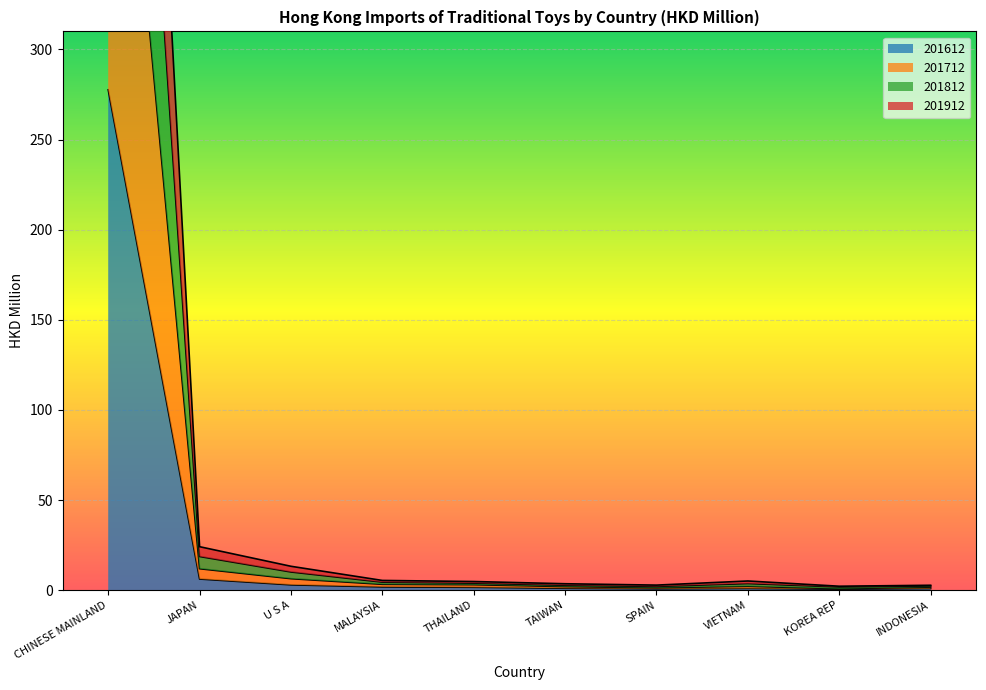

How many data points in 201612 are less than 1?

4